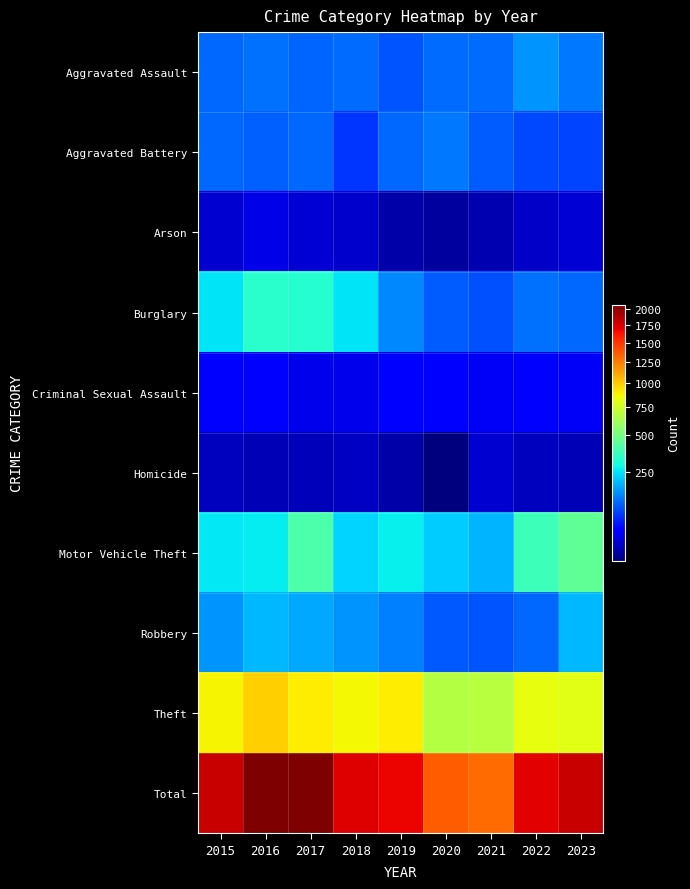

Which label corresponds to the largest value in the chart?

2017